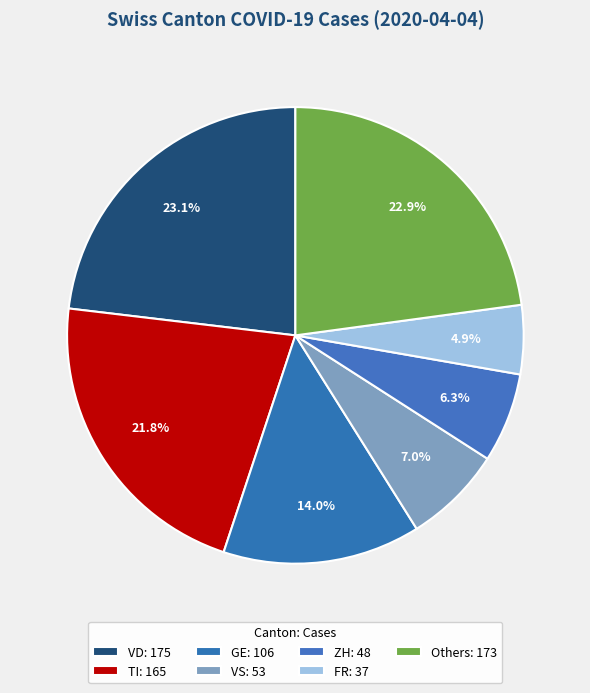

Count the number of slices in the pie.

7